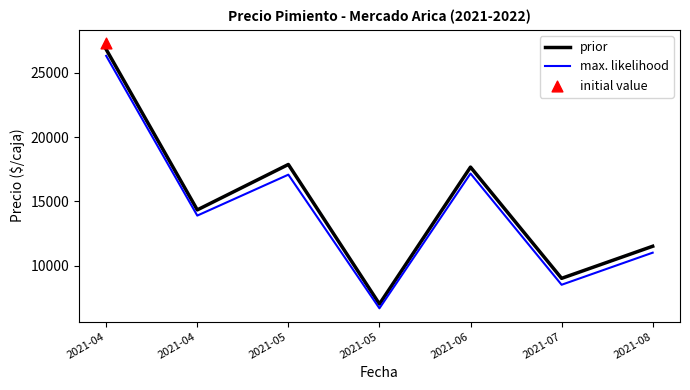

At how many categories does at least one series exceed 9161?

5